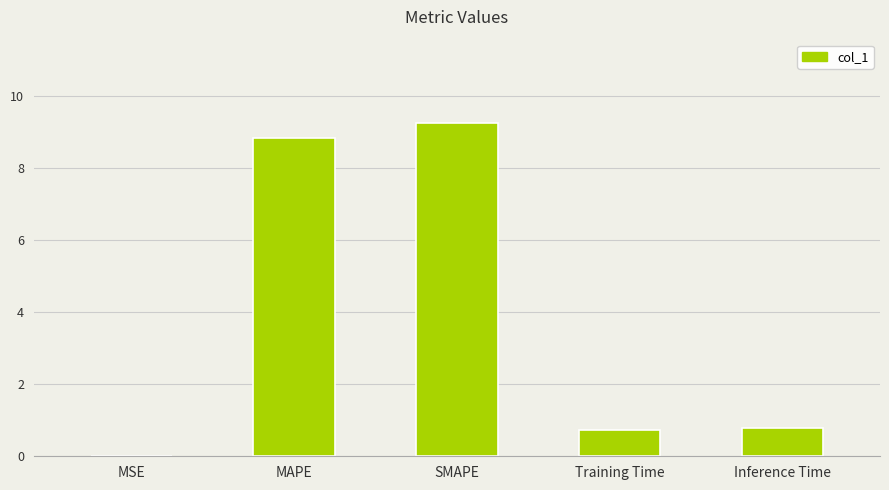

Between Inference Time and SMAPE, which is larger?

SMAPE